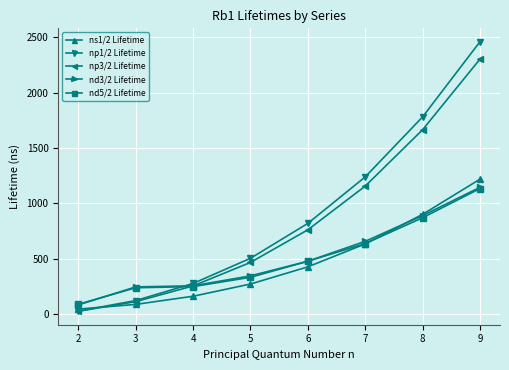

At how many categories does at least one series exceed 2452?

1